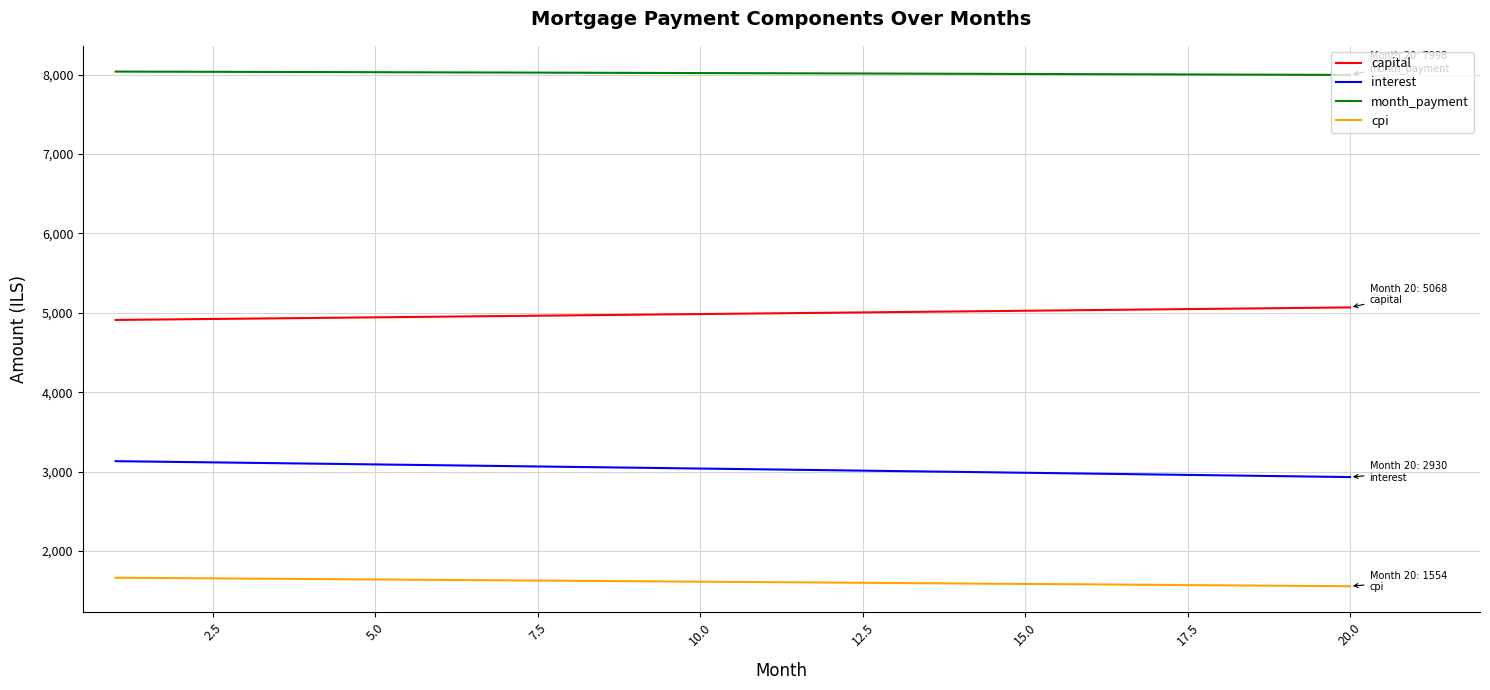

What is the highest value of the cpi series?

1661.3